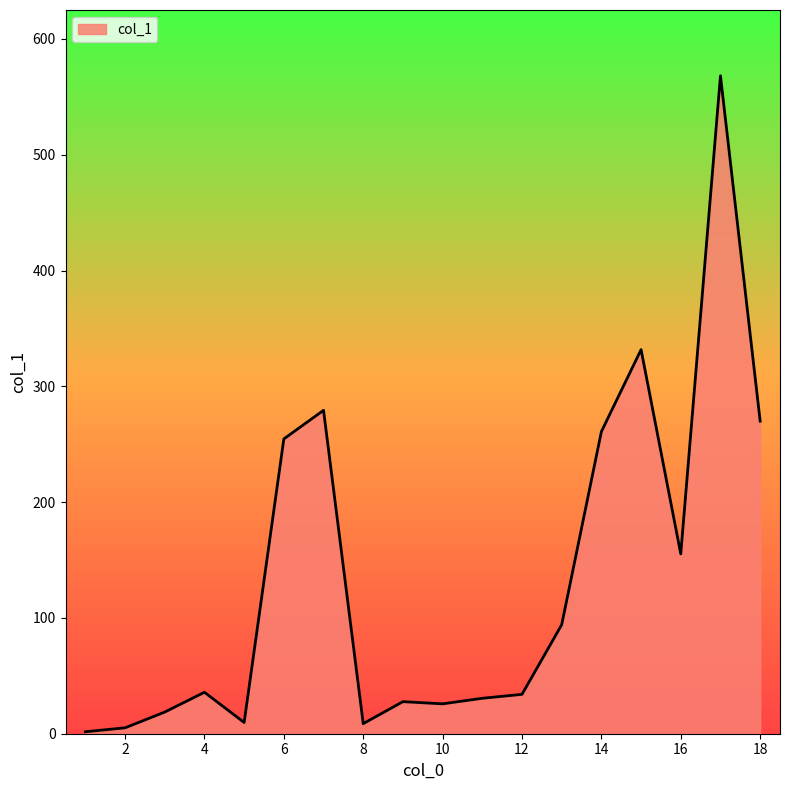

What is the greatest value displayed?

568.2